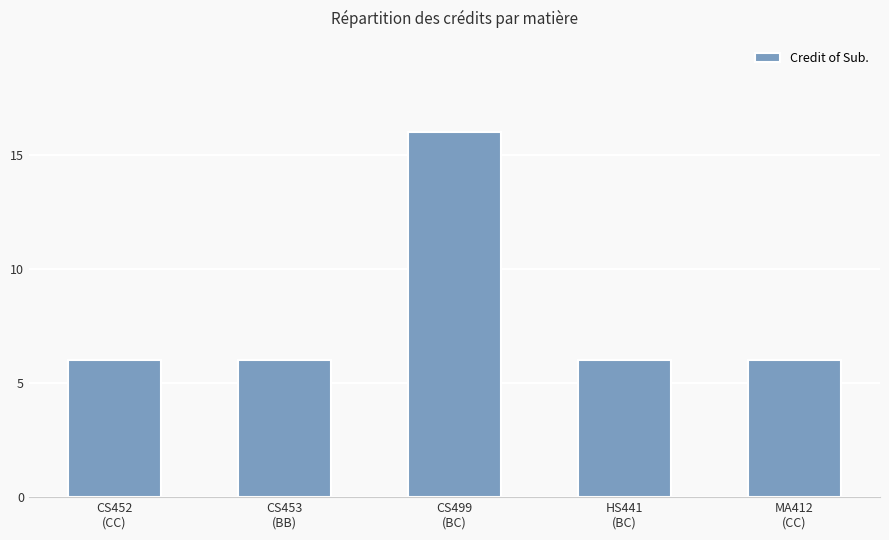

How many series are shown in this chart?

1